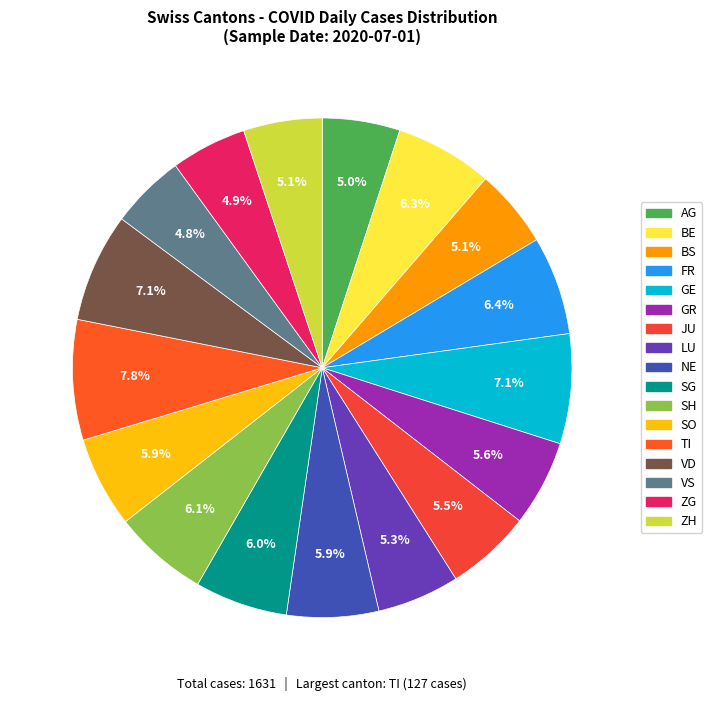

What is the change in value from FR to SO?

-8